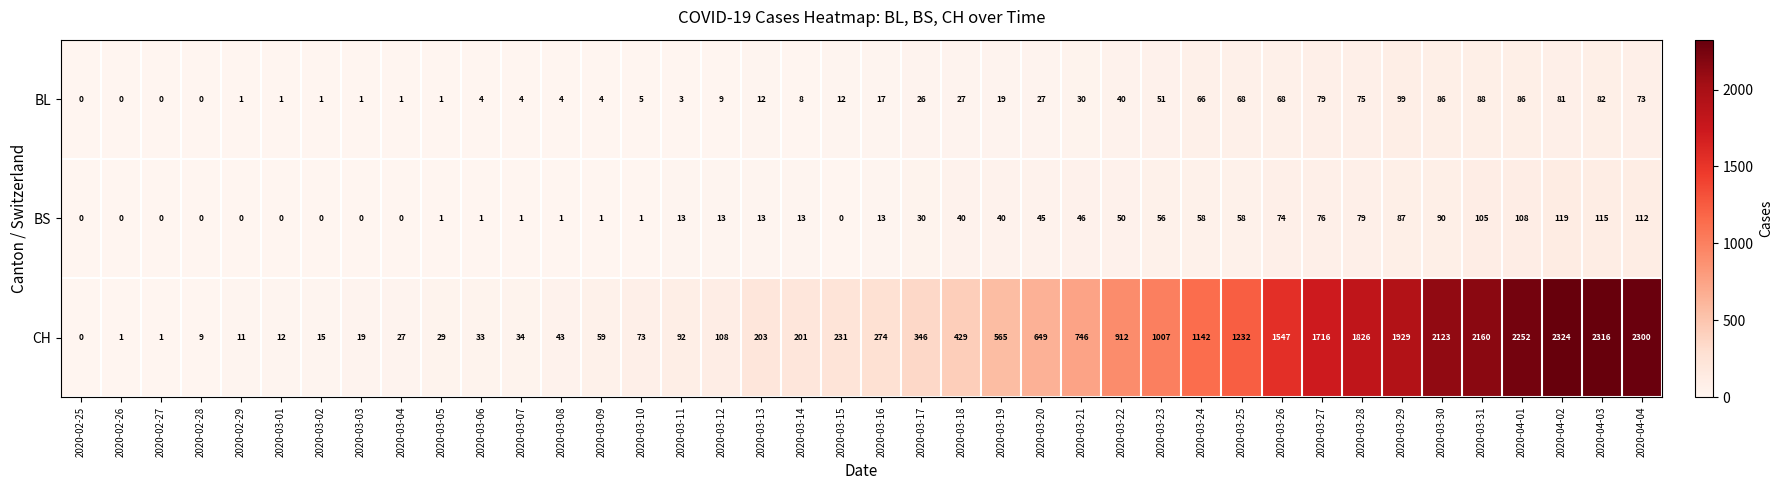

The value of BL at 2020-02-25 is 41. True or false?

False